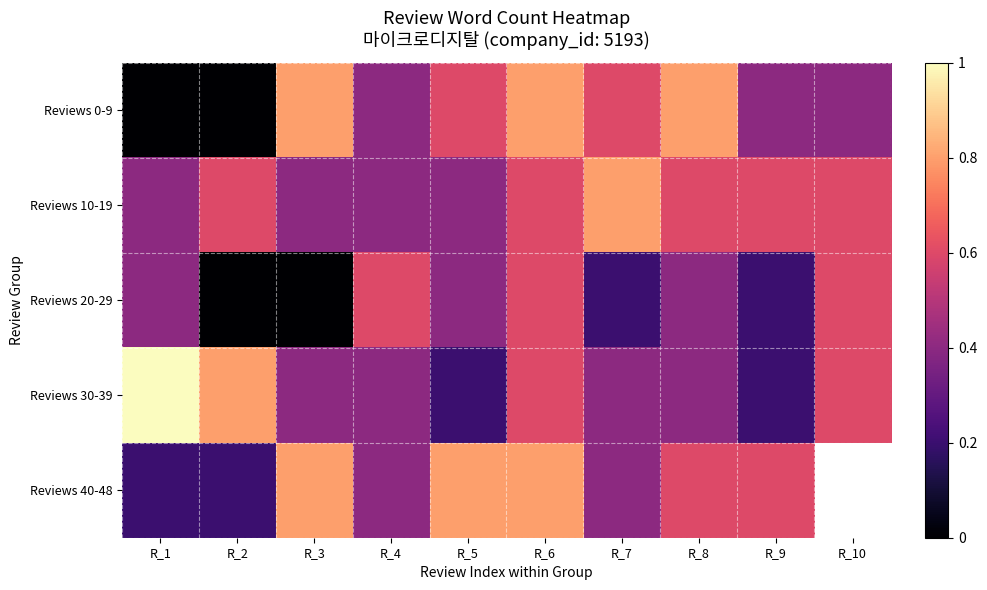

The Reviews 20-29 series shows 0.3 at R_7. True or false?

False